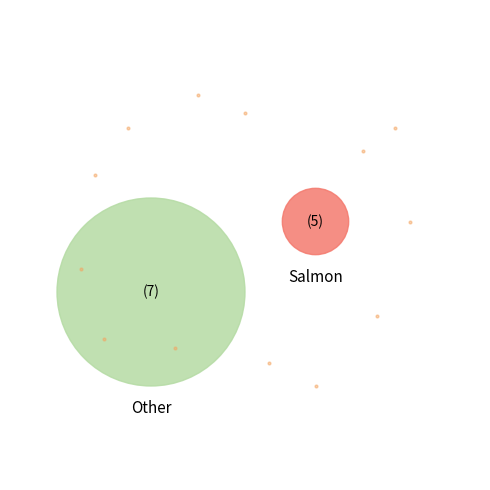

How many slices are in this pie chart?

2